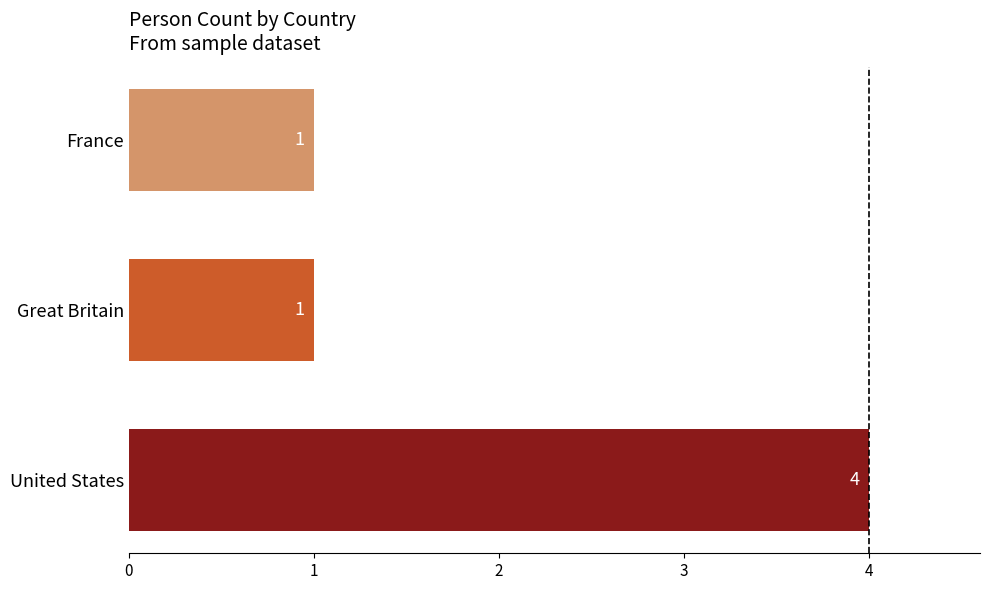

What is the change in value from United States to France?

-3